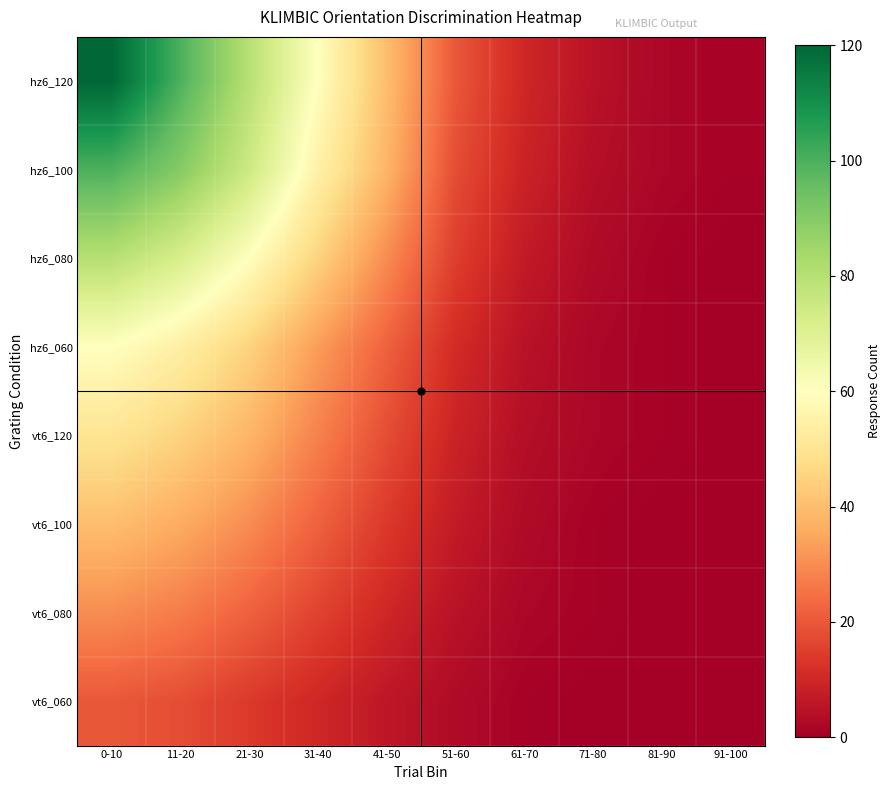

Between 21-30 and 31-40, which series saw the biggest shift?

hz6_120